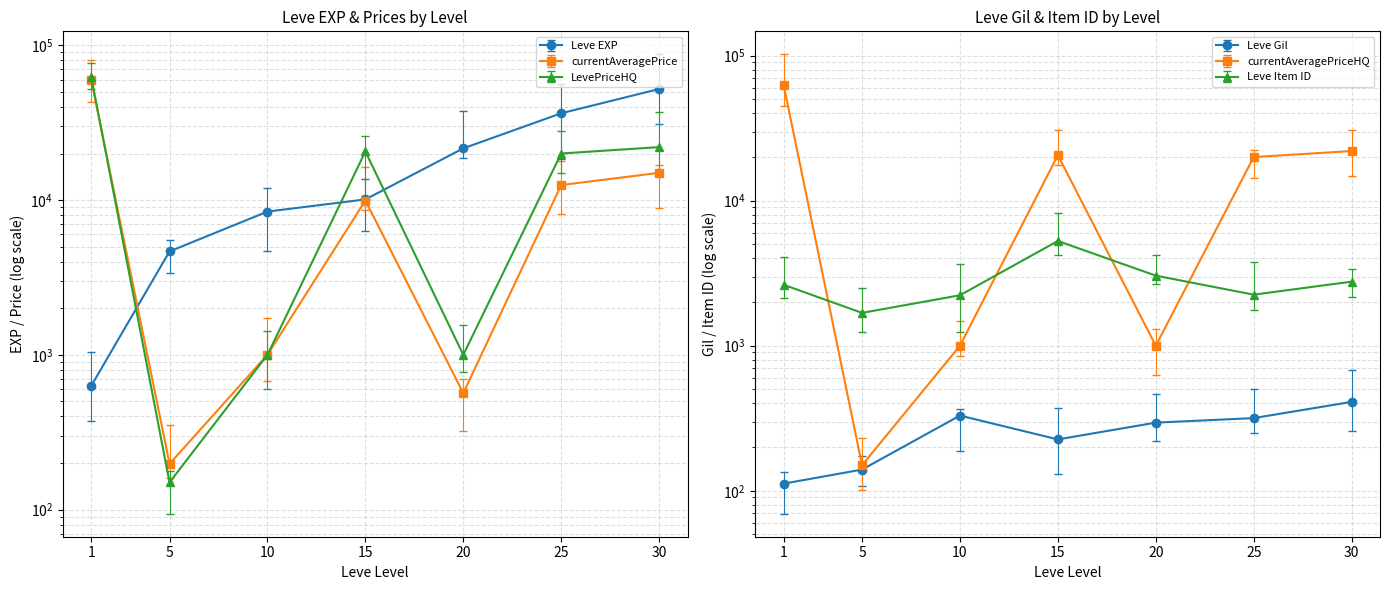

Count the number of data series in this chart.

6